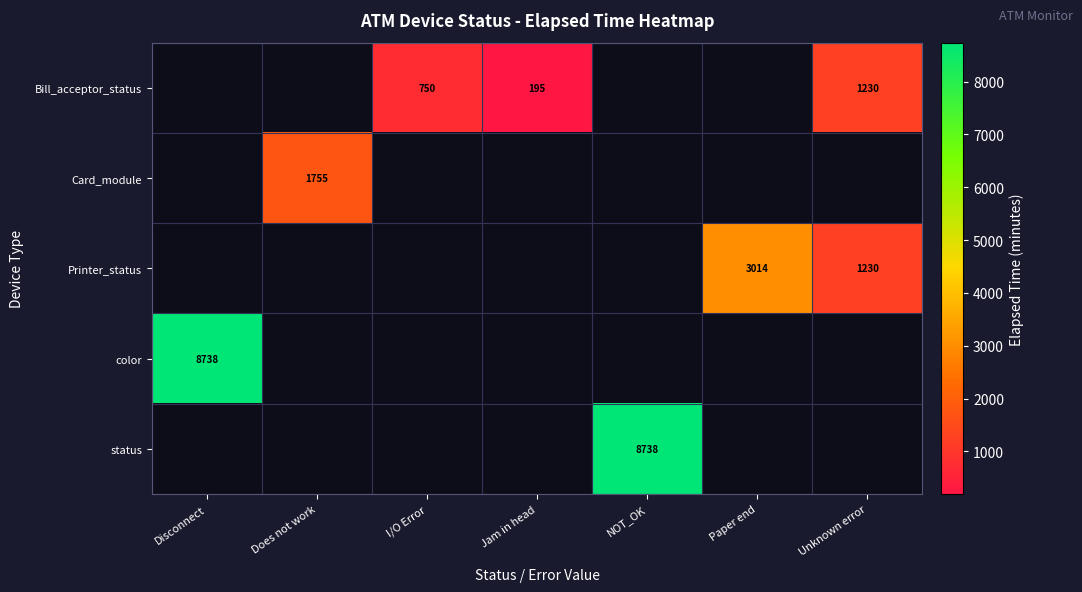

The color series shows 11806 at Disconnect. True or false?

False